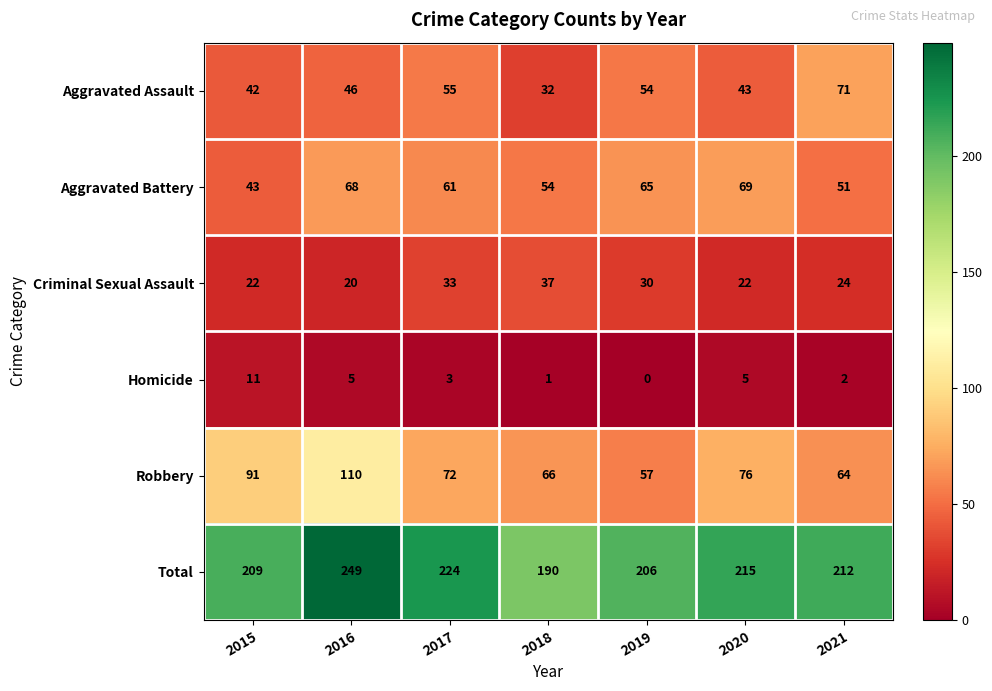

At which category is the sum across all series the highest?

2016